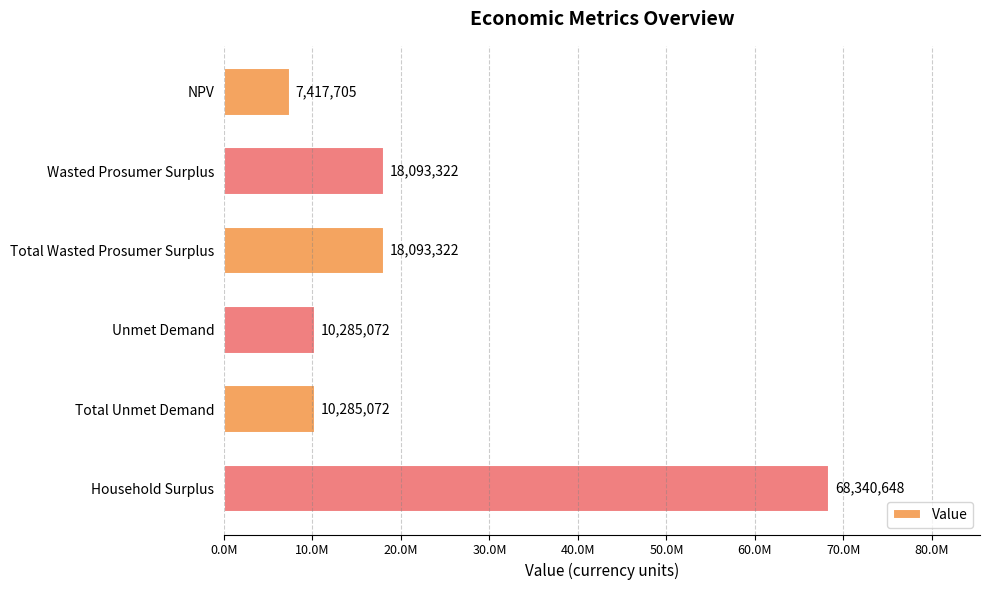

Does the chart contain any negative values?

No